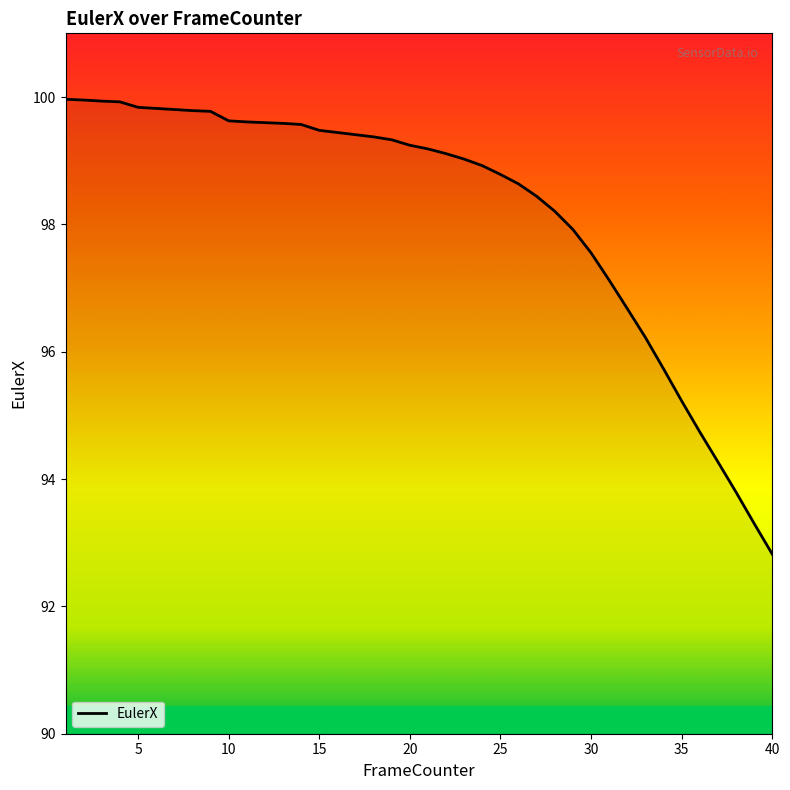

What is the difference between the maximum and minimum values?

7.1